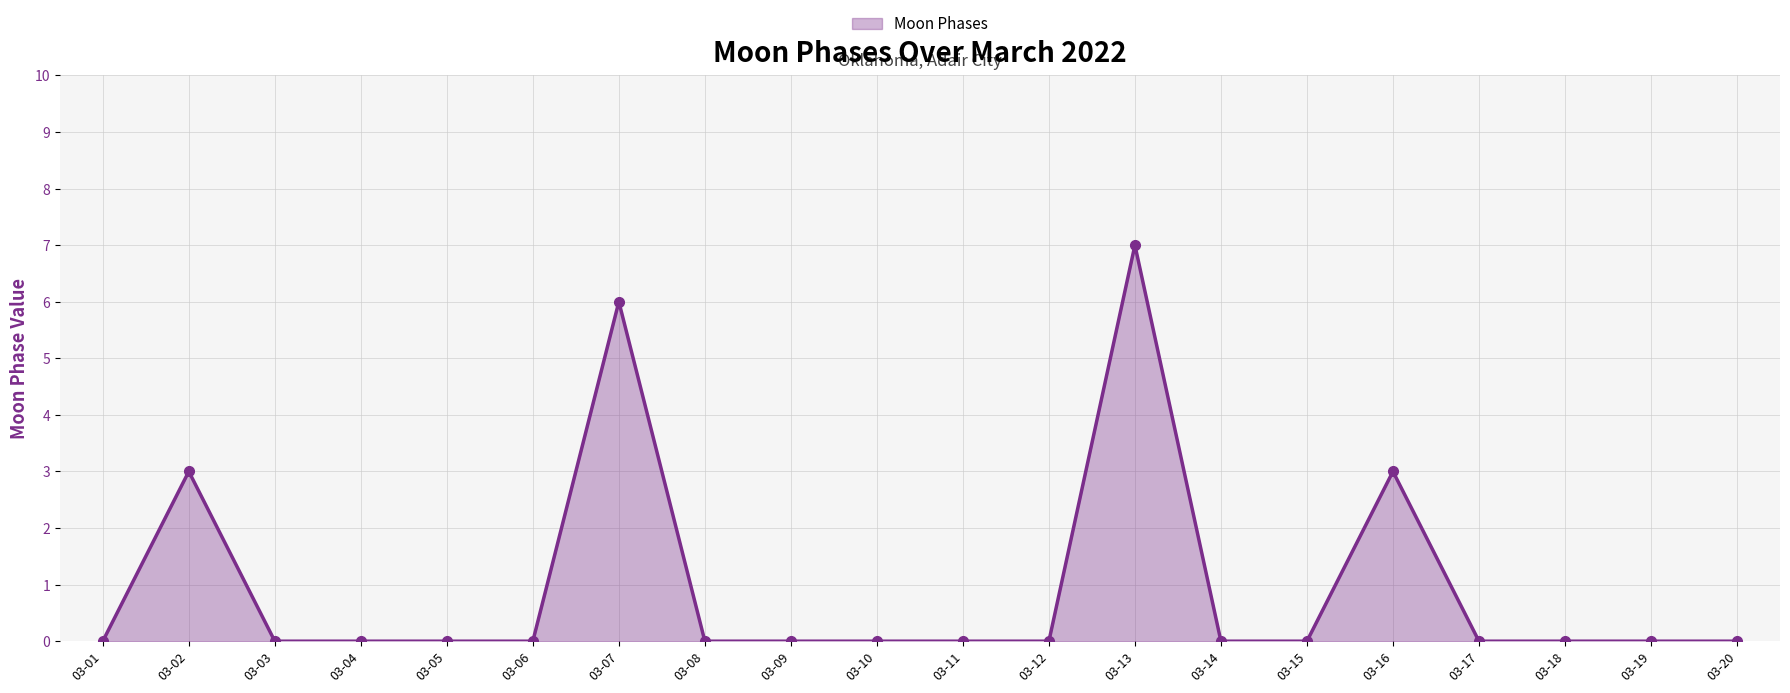

Where is the first local maximum?

03-02